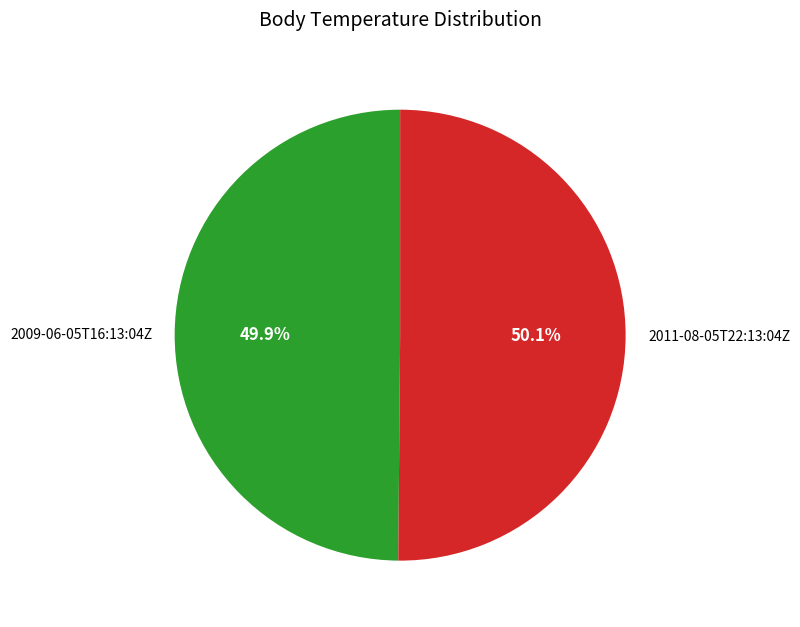

Do 2009-06-05T16:13:04Z and 2011-08-05T22:13:04Z together represent more than half of the pie?

Yes